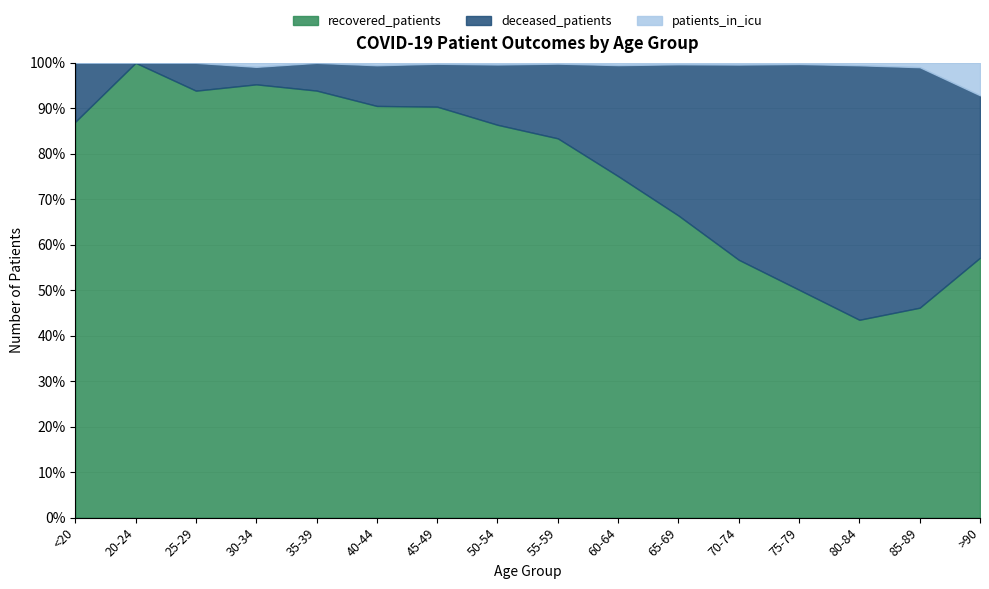

The patients_in_icu series shows 5 at 35-39. True or false?

False